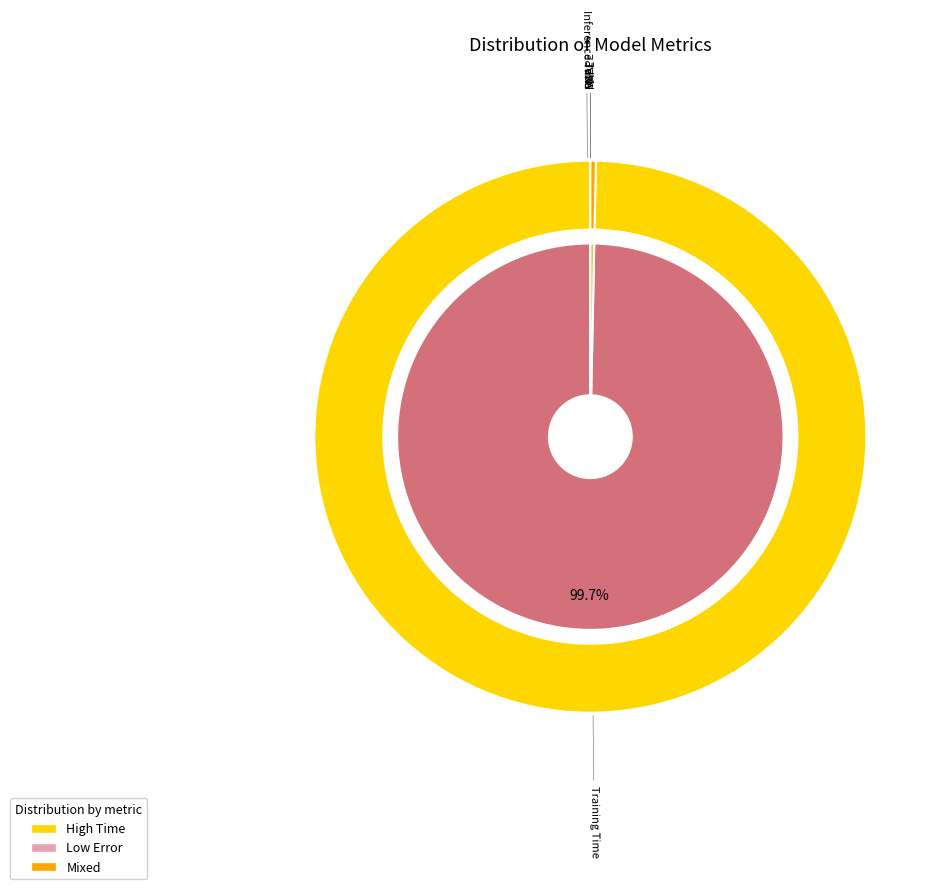

Which slice is the largest?

Training Time